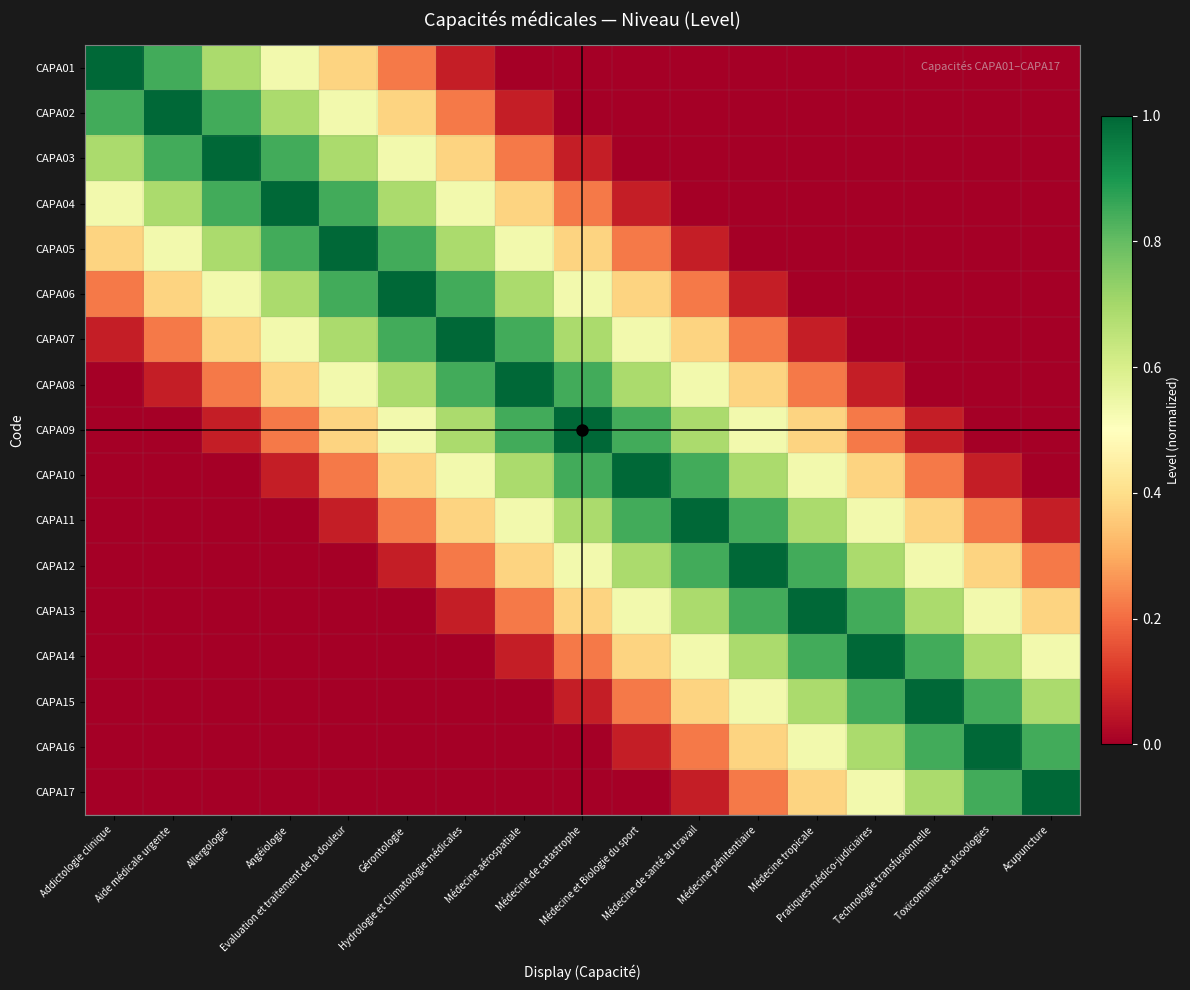

What is the total value across all series at Médecine de catastrophe?

6.4